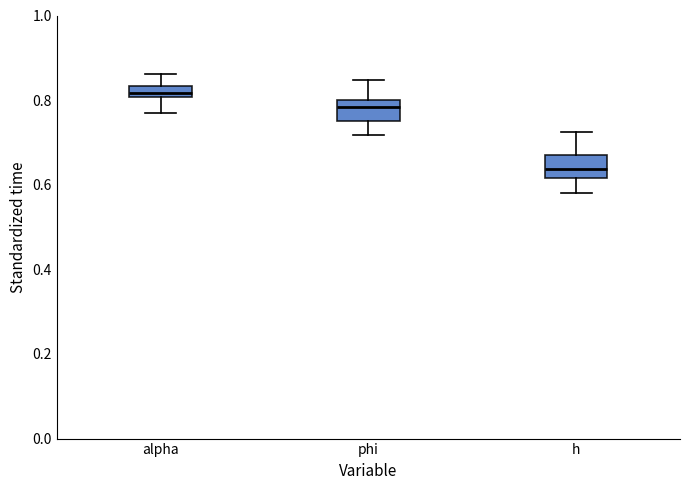

Which box has the lowest median line?

h